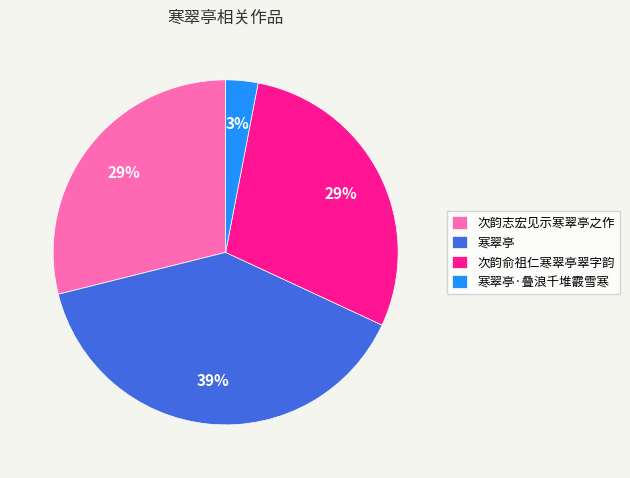

Is the sum of 次韵俞祖仁寒翠亭翠字韵 and 次韵志宏见示寒翠亭之作 greater than half?

Yes